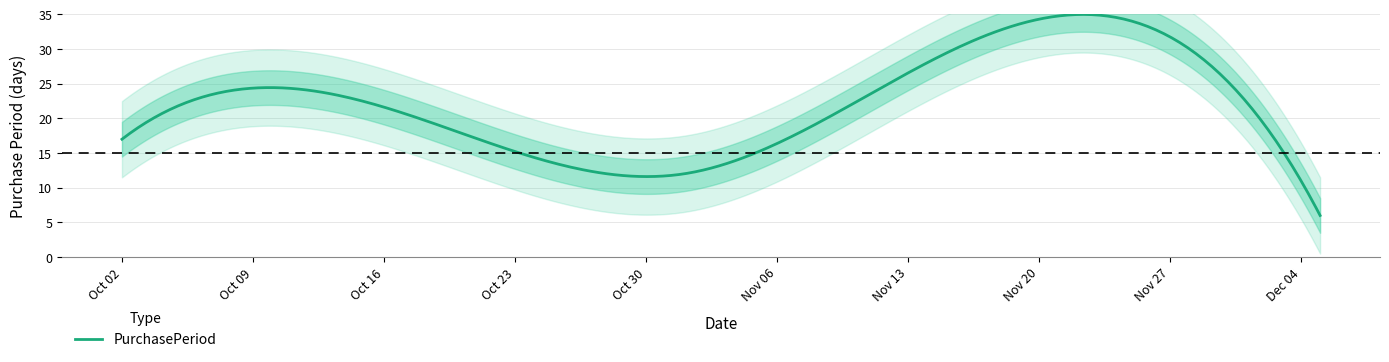

Where is the data nearest to the value 17?

2017-10-02